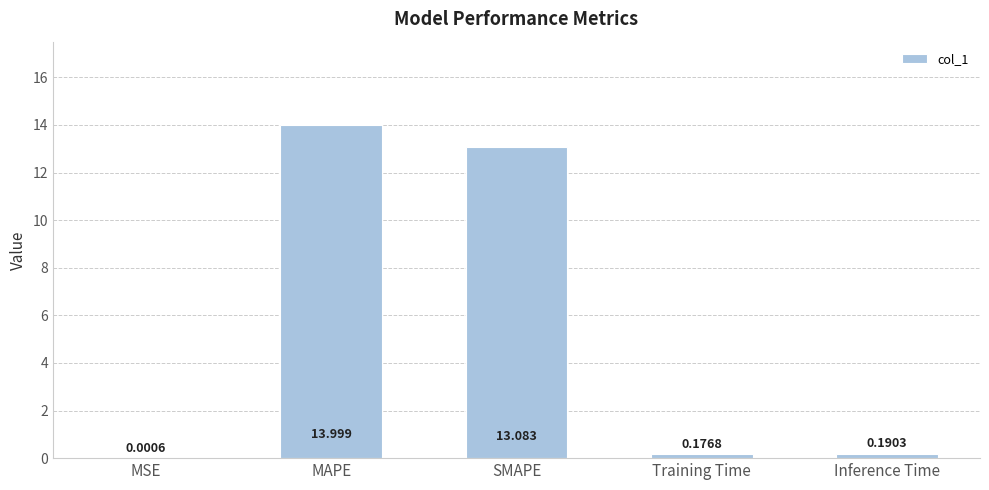

Where is the data nearest to the value 6?

Inference Time